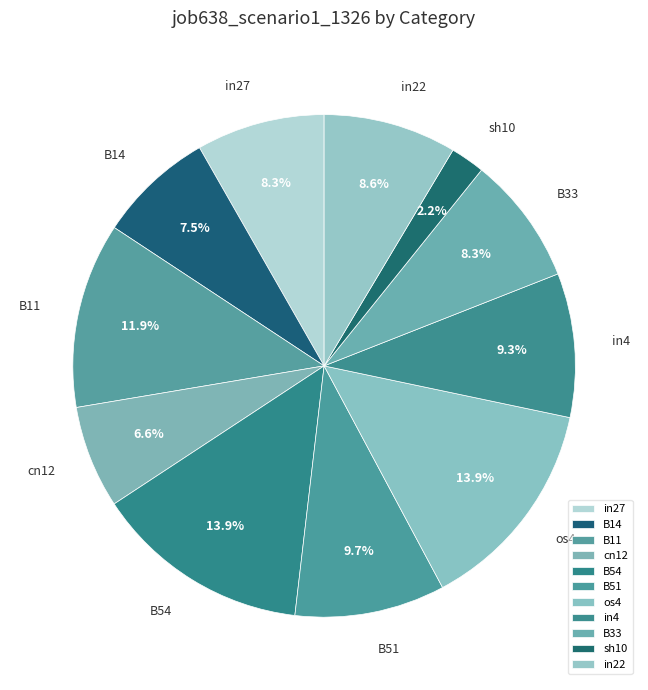

Which category has the smallest portion of the pie?

sh10